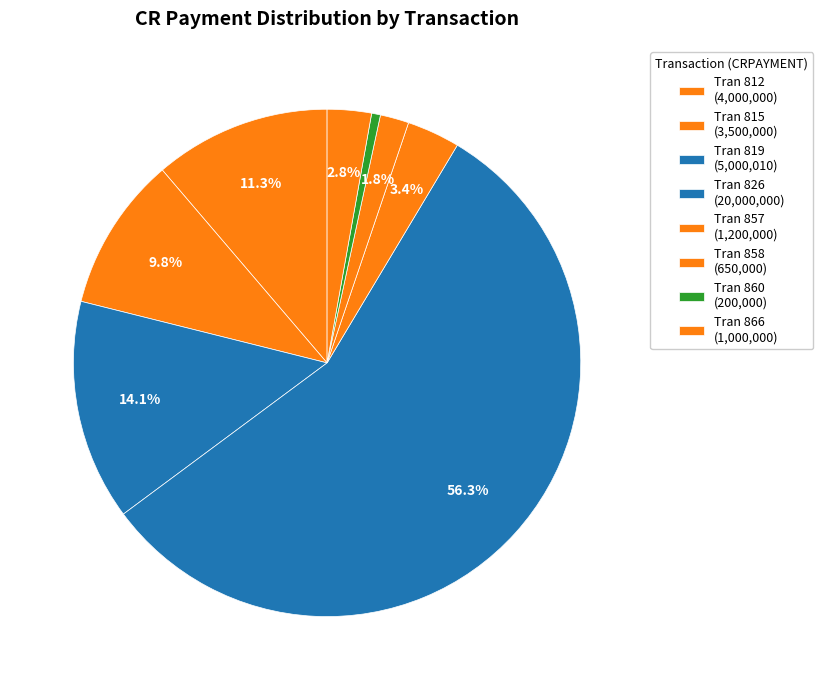

Which slice is the largest?

826